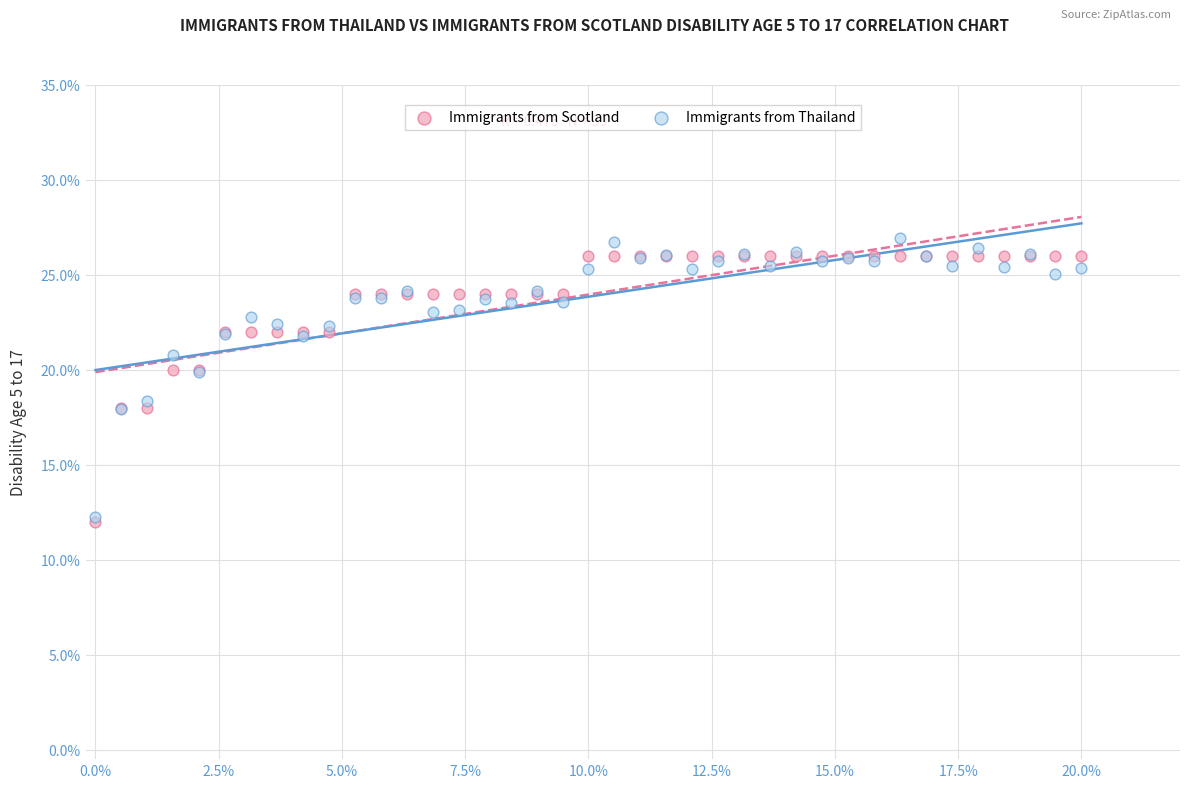

Which series has the widest spread of Y values?

Immigrants from Thailand